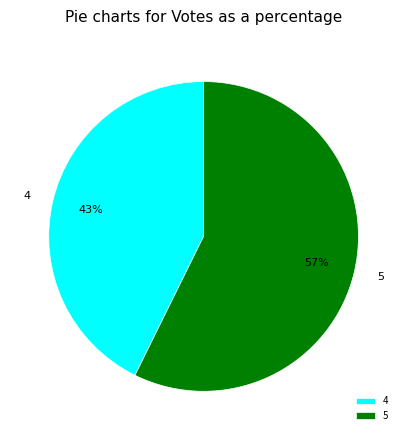

Which slice is the largest?

5